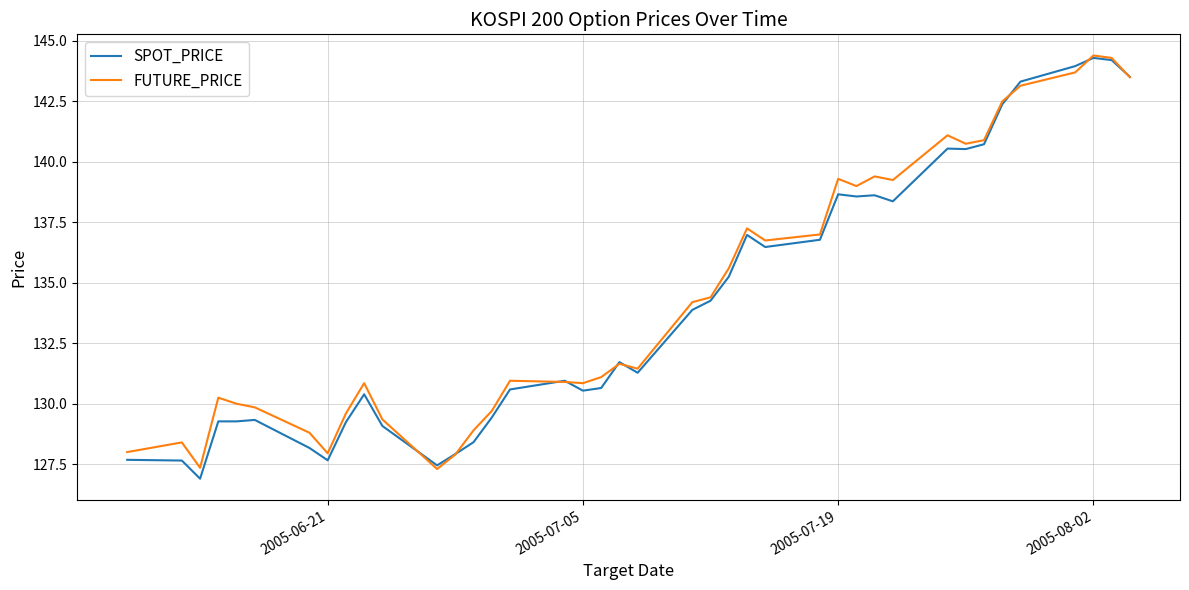

What is the highest value of the SPOT_PRICE series?

144.3